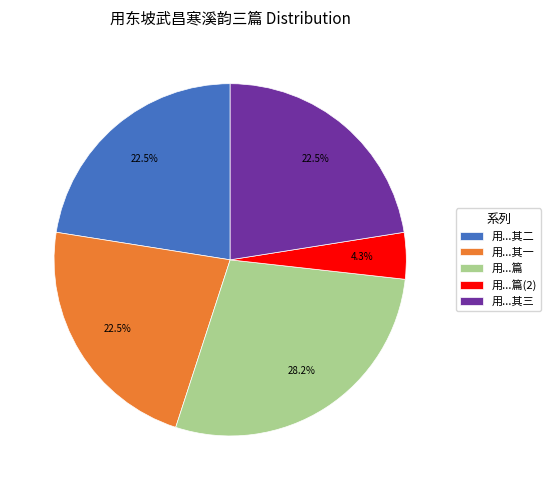

Is there any slice that represents more than half of the pie?

No